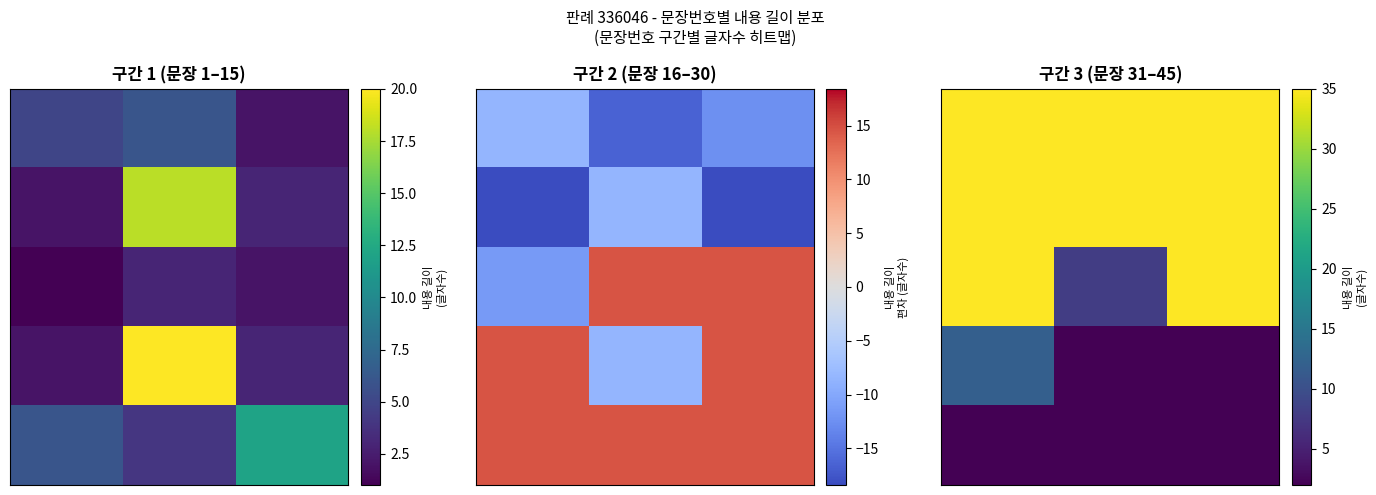

What is the maximum value shown in the chart?

35